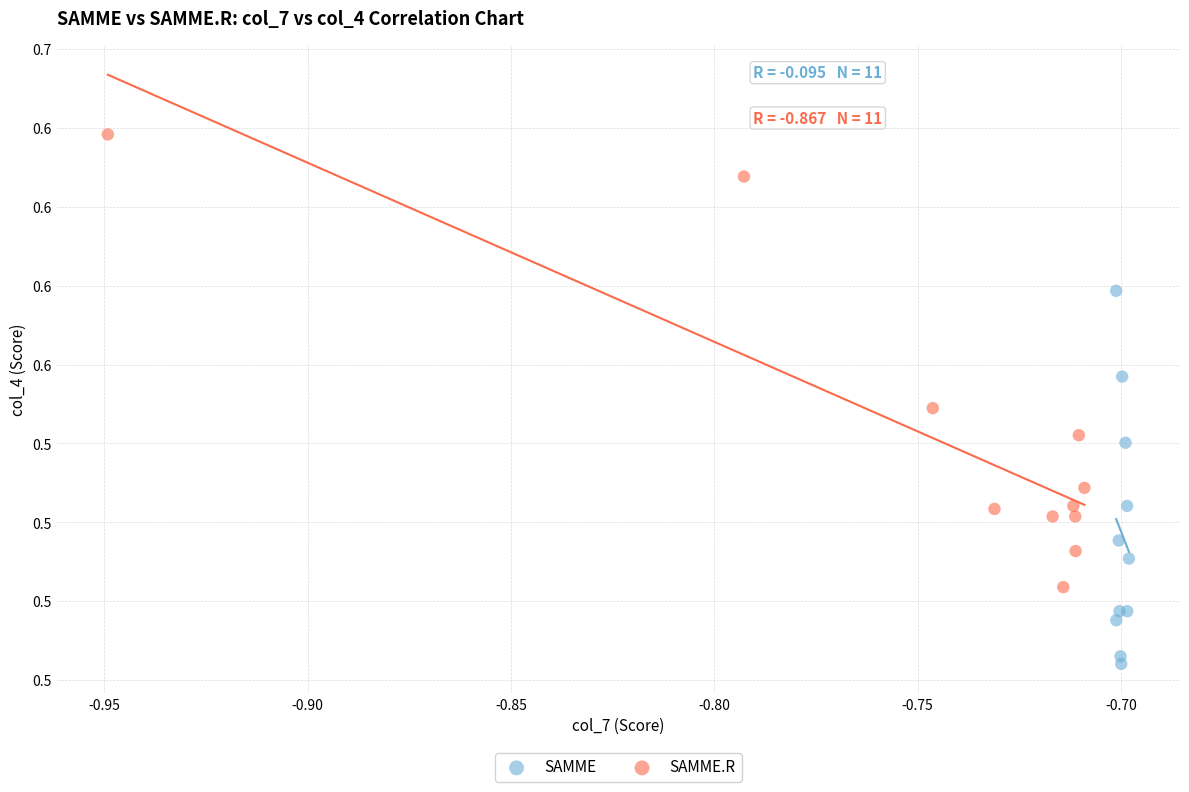

Which series reaches the maximum Y coordinate?

SAMME.R